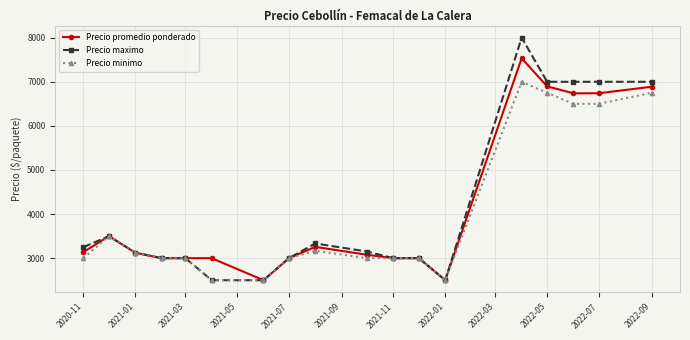

Which series has the largest total across all categories?

Precio maximo